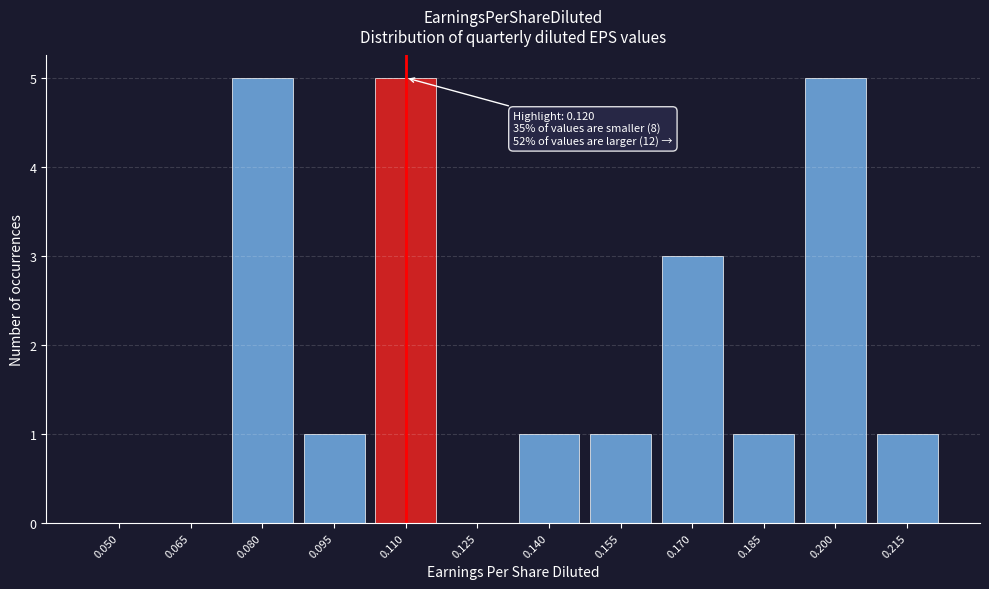

Reading left to right, what are all the values shown in this chart?

0.050=0	0.065=0	0.080=5	0.095=1	0.110=5	0.125=0	0.140=1	0.155=1	0.170=3	0.185=1	0.200=5	0.215=1